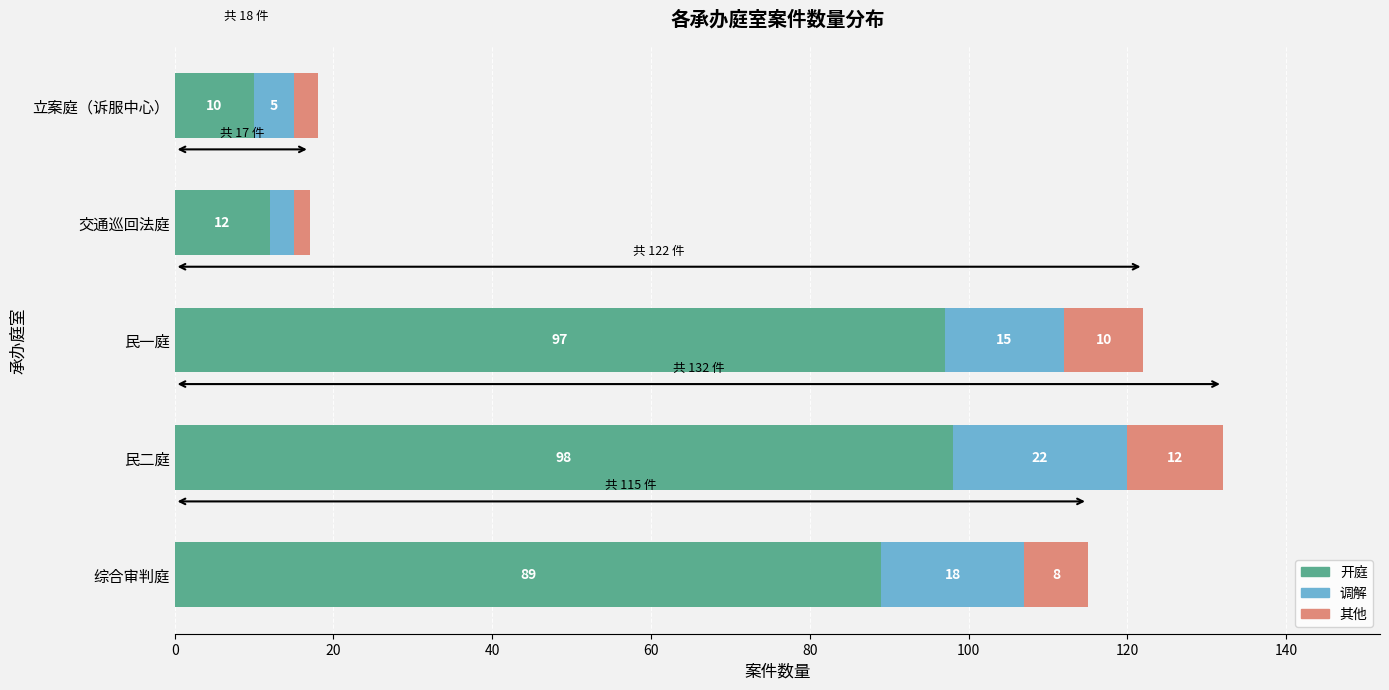

Count the number of data series in this chart.

3